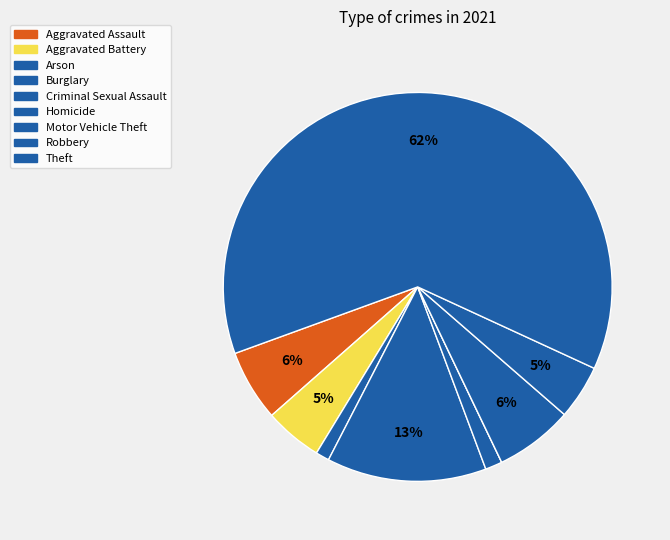

Which slice is the largest?

Theft